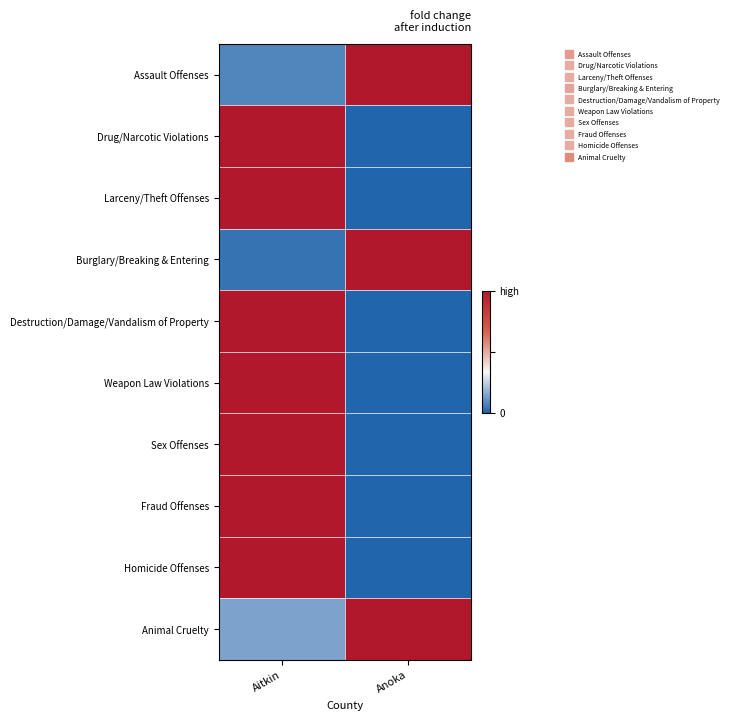

What is the difference between the highest and lowest values at Anoka?

1.0